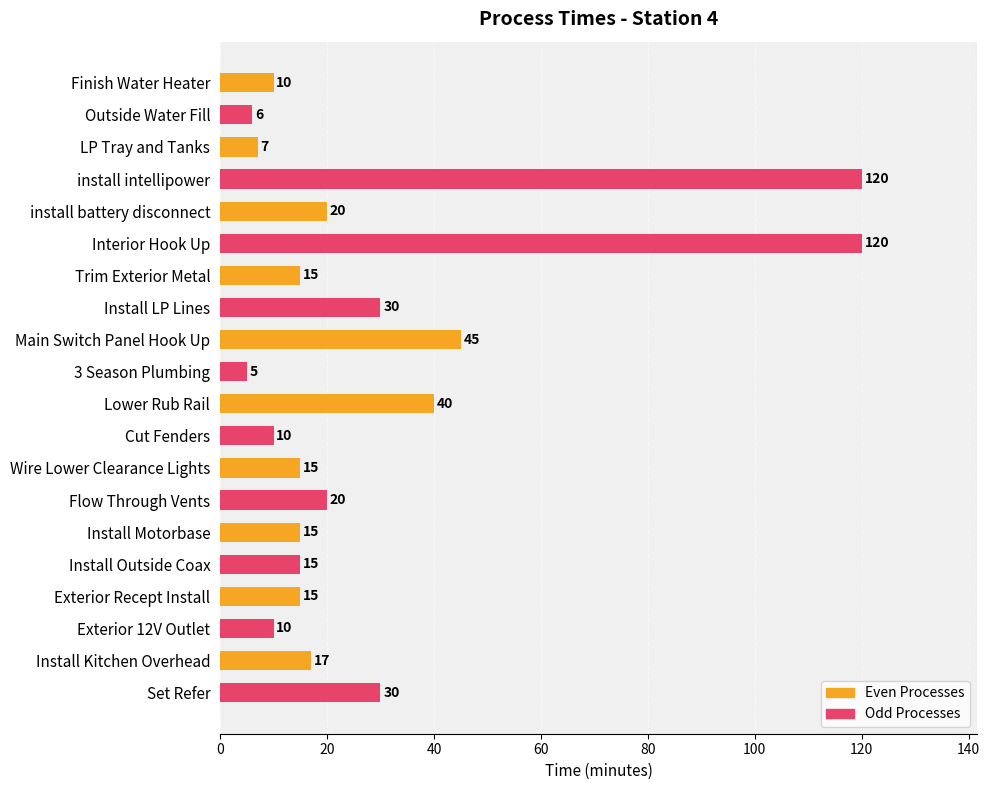

The value of Odd Processes at Main Switch Panel Hook Up is 5. True or false?

True